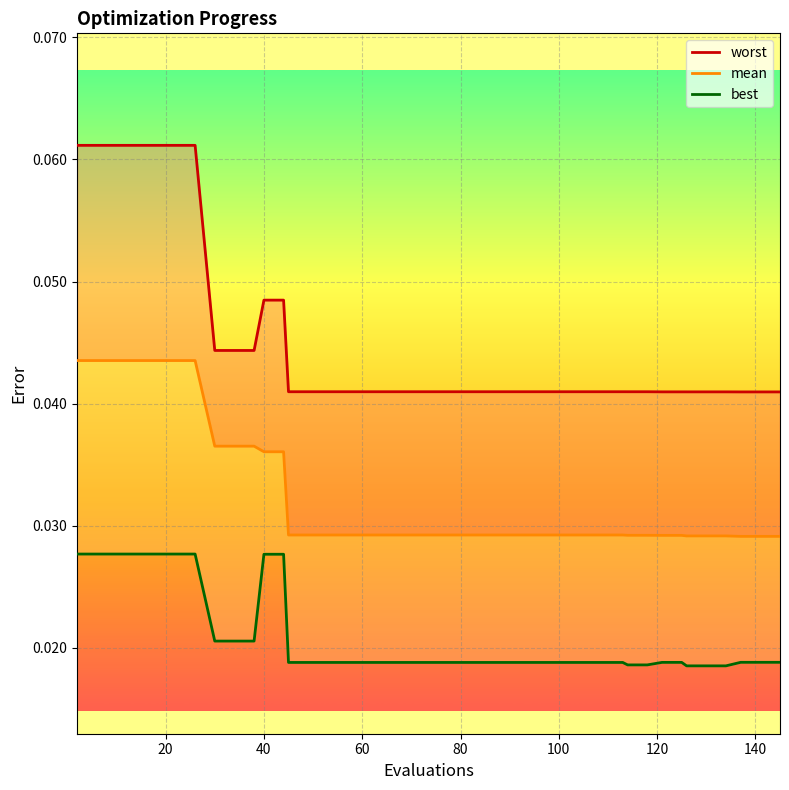

Is this an area chart (filled region under the line)?

No